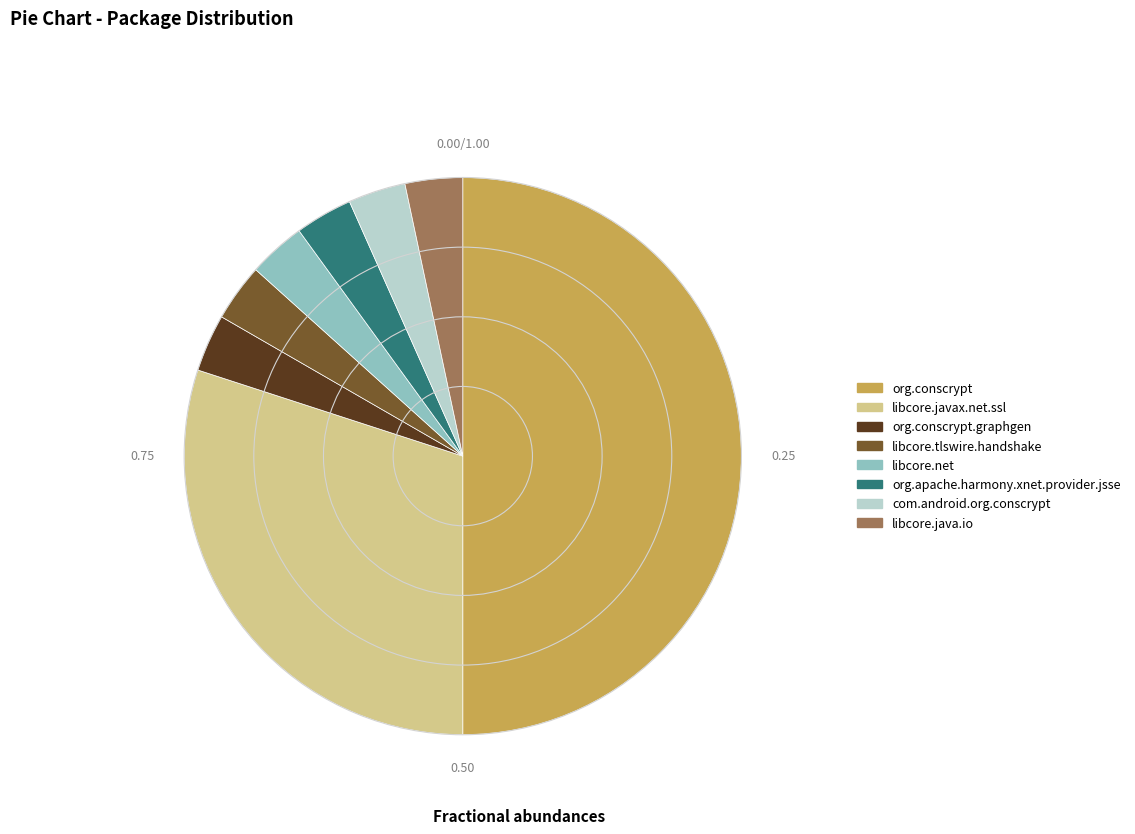

Is org.apache.harmony.xnet.provider.jsse the majority of the pie?

No